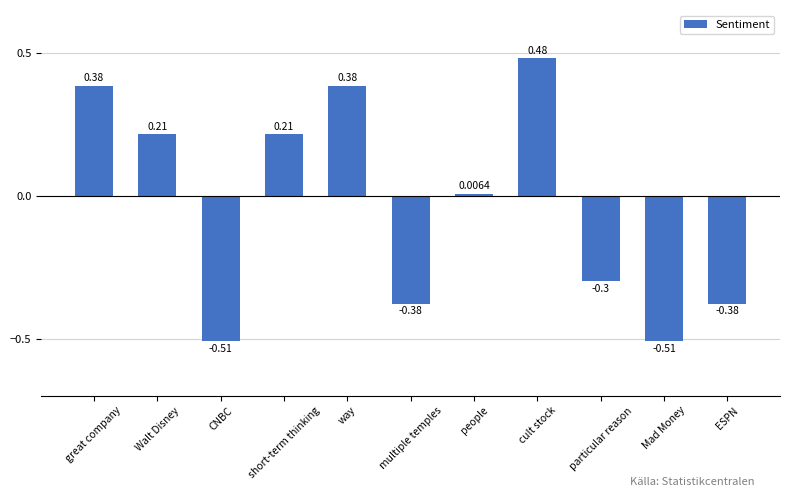

Are the bars grouped side by side (vs. stacked)?

No